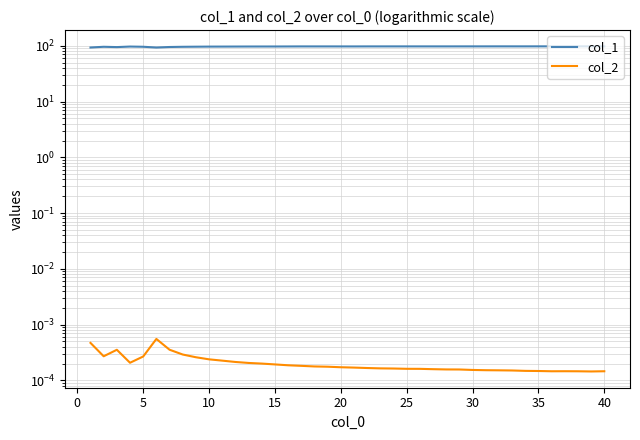

Reading left to right, extract all data points from this chart.

col_1: 93.1	95.9	94.7	96.8	96.0	93.0	95.0	95.8	96.2	96.6	96.7	96.8	97.0	97.0	97.0	97.2	97.4	97.4	97.4	97.3	97.3	97.4	97.4	97.5	97.5	97.5	97.5	97.5	97.5	97.5	97.5	97.6	97.6	97.6	97.6	97.6	97.6	97.6	97.7	97.6
col_2: 0.0	0.0	0.0	0.0	0.0	0.0	0.0	0.0	0.0	0.0	0.0	0.0	0.0	0.0	0.0	0.0	0.0	0.0	0.0	0.0	0.0	0.0	0.0	0.0	0.0	0.0	0.0	0.0	0.0	0.0	0.0	0.0	0.0	0.0	0.0	0.0	0.0	0.0	0.0	0.0